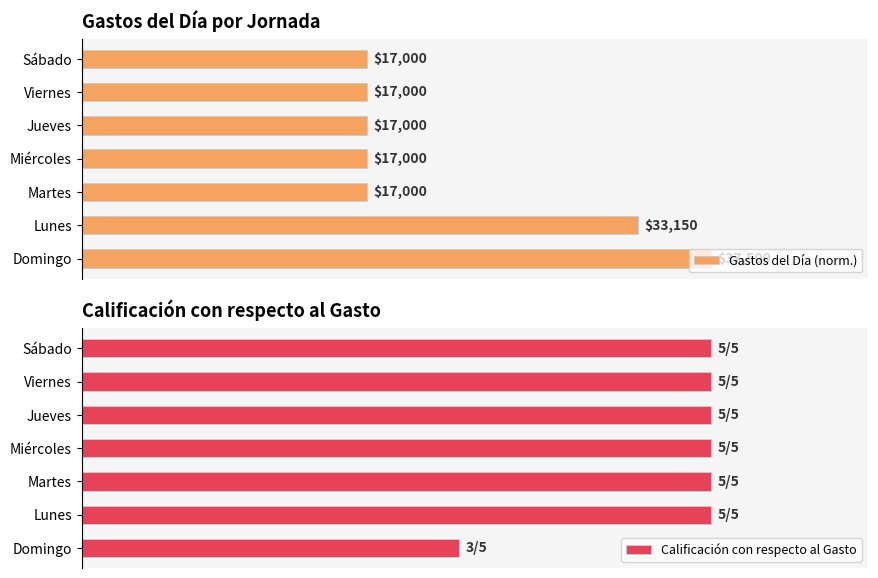

How many bars are there in total?

14